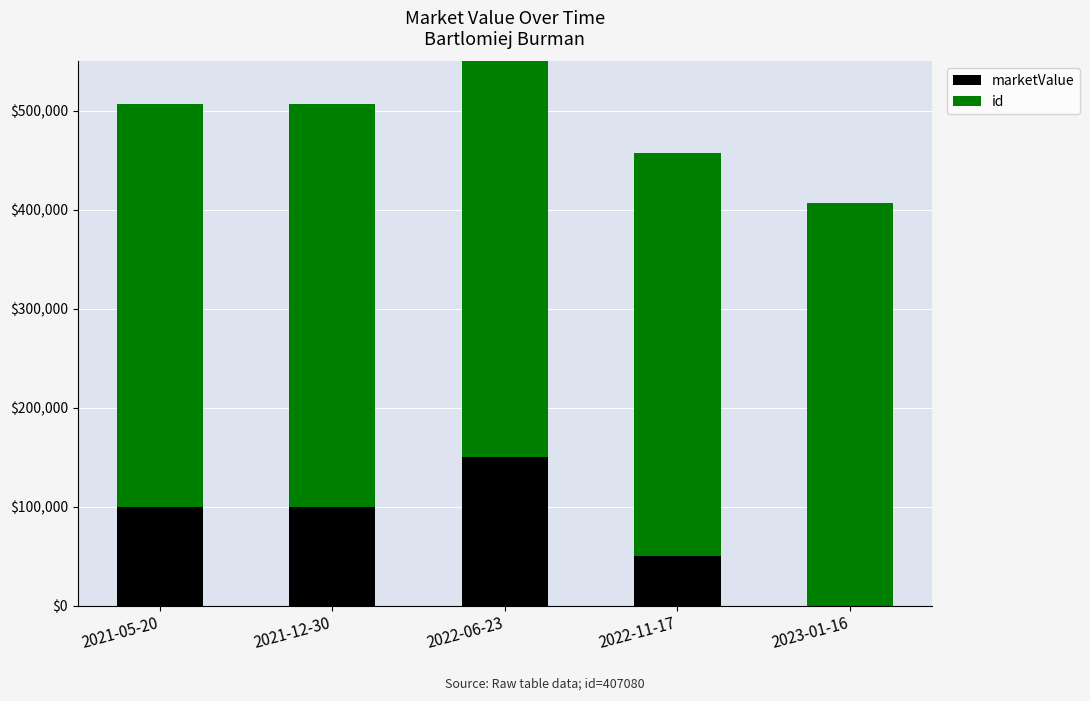

How many bars are there in total?

10